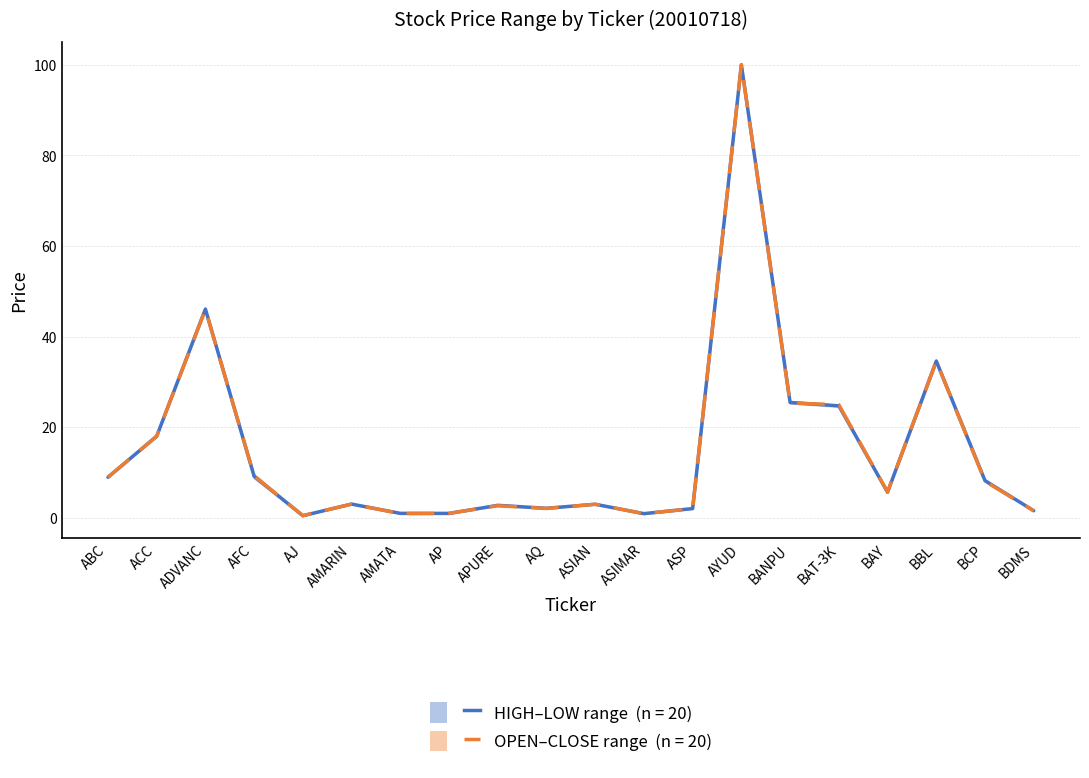

In Mid (HIGH+LOW)/2, how many points are lower than both neighbors (excluding endpoints)?

5